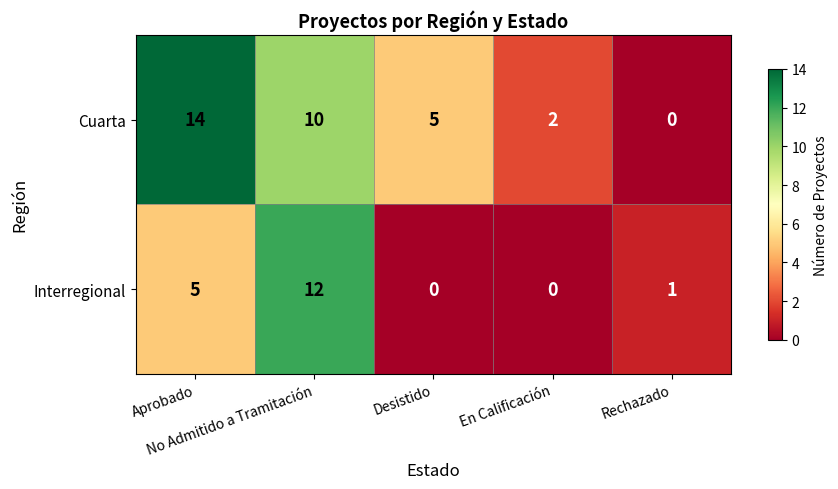

What is the greatest value displayed?

14